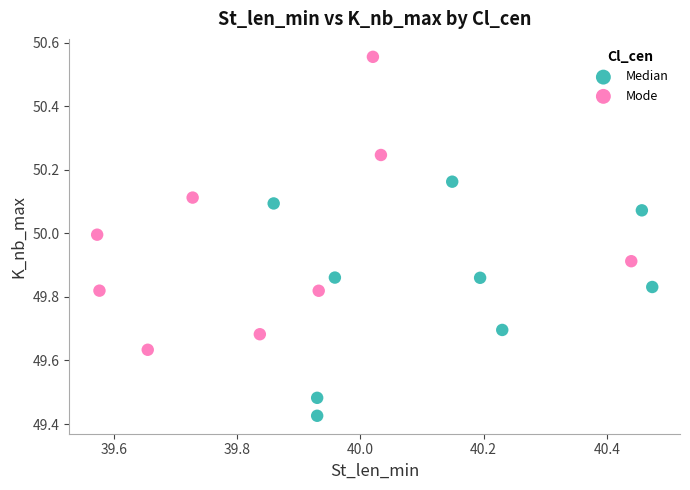

Which series reaches the maximum Y coordinate?

Mode